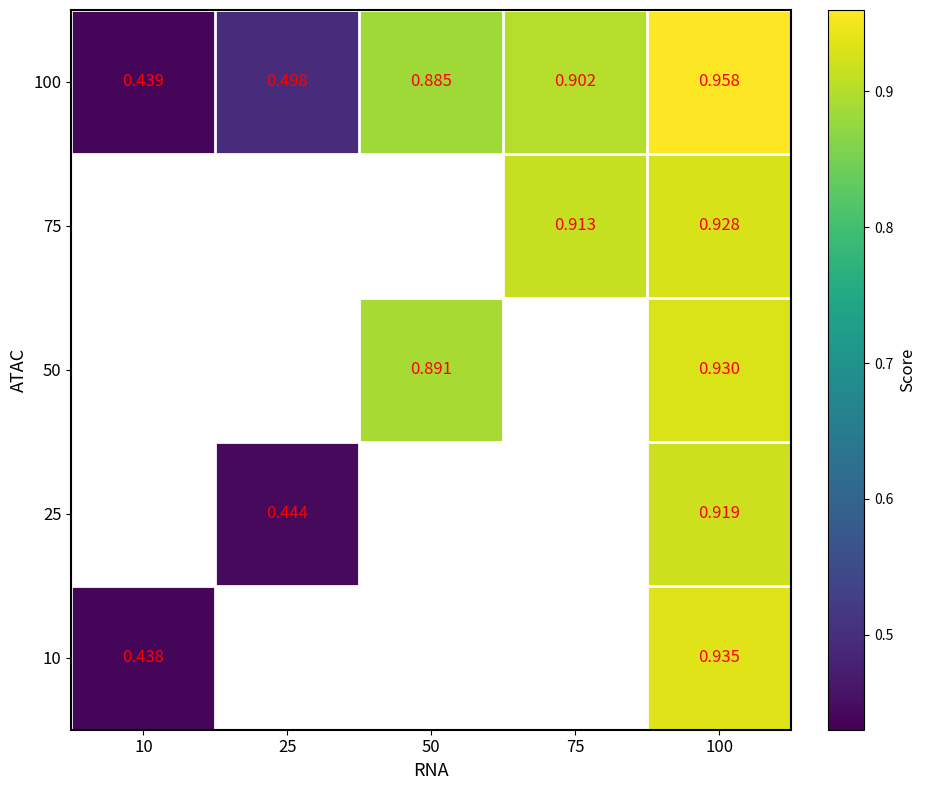

Which series has the largest total across all categories?

100